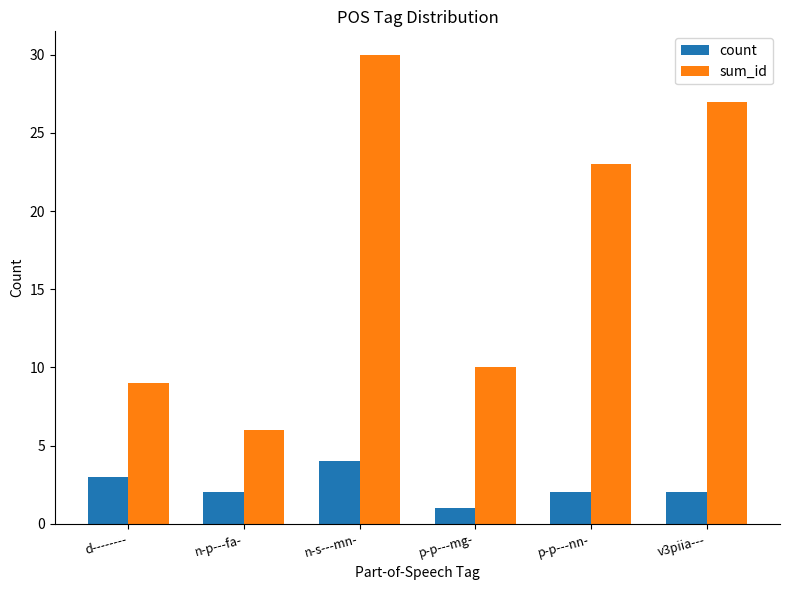

Count the number of categories in the chart.

6